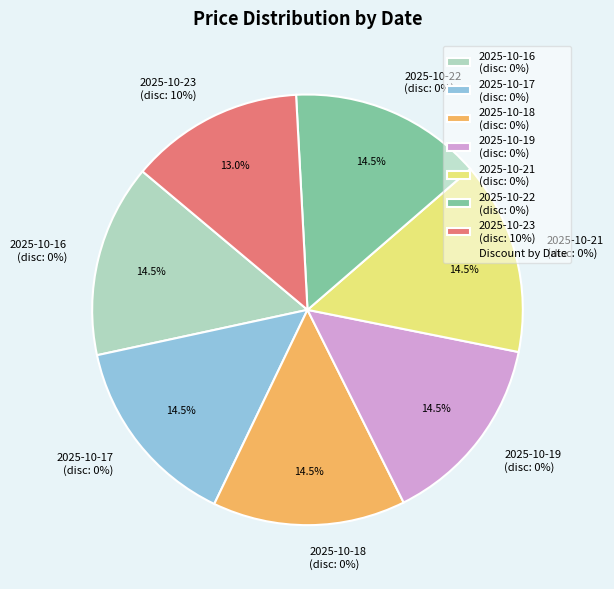

Does any single category account for the majority?

Yes